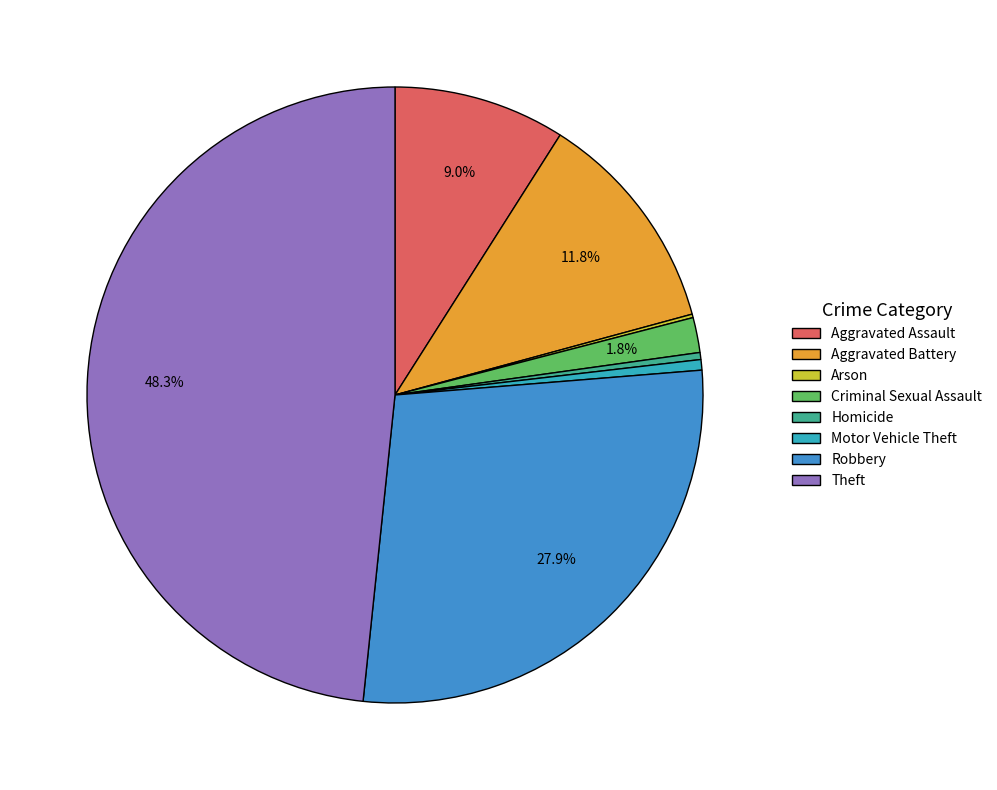

How many segments does this pie chart have?

8